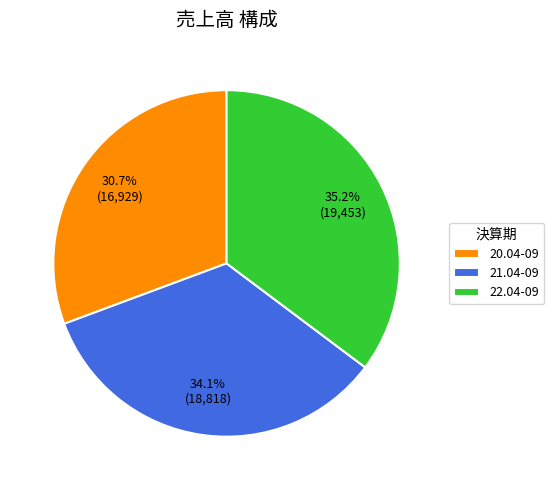

What is the ratio of the value at 20.04-09 to the value at 22.04-09?

0.9